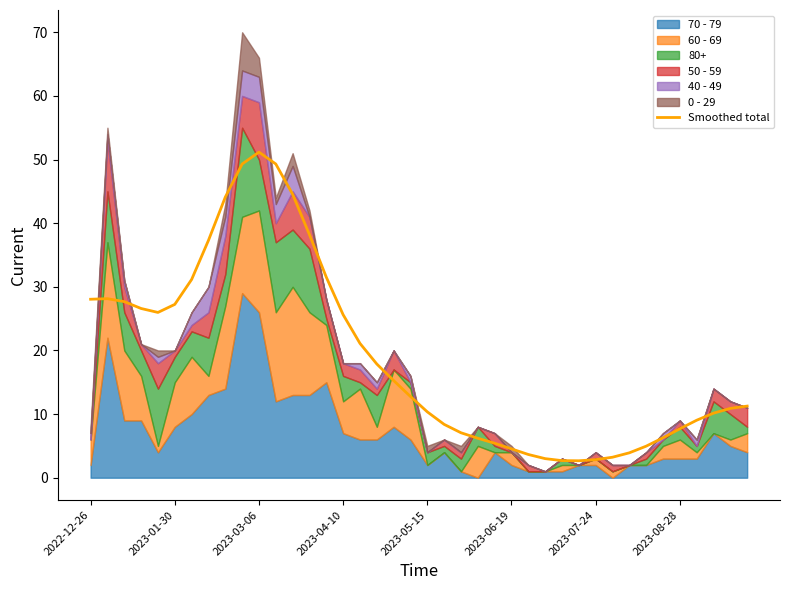

True or false: Smoothed total has a value of 26.3 at 2023-03-06.

False